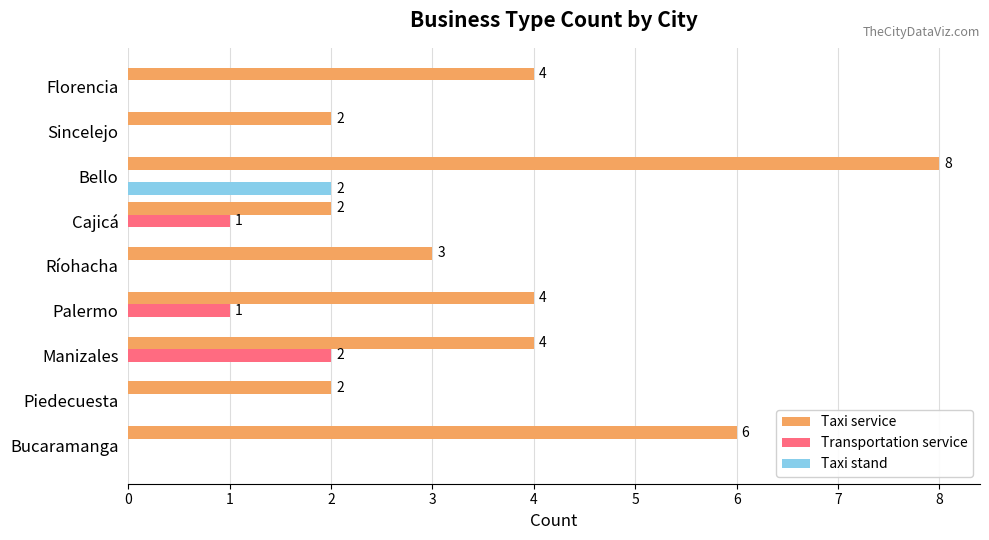

Which series has the largest total across all categories?

Taxi service